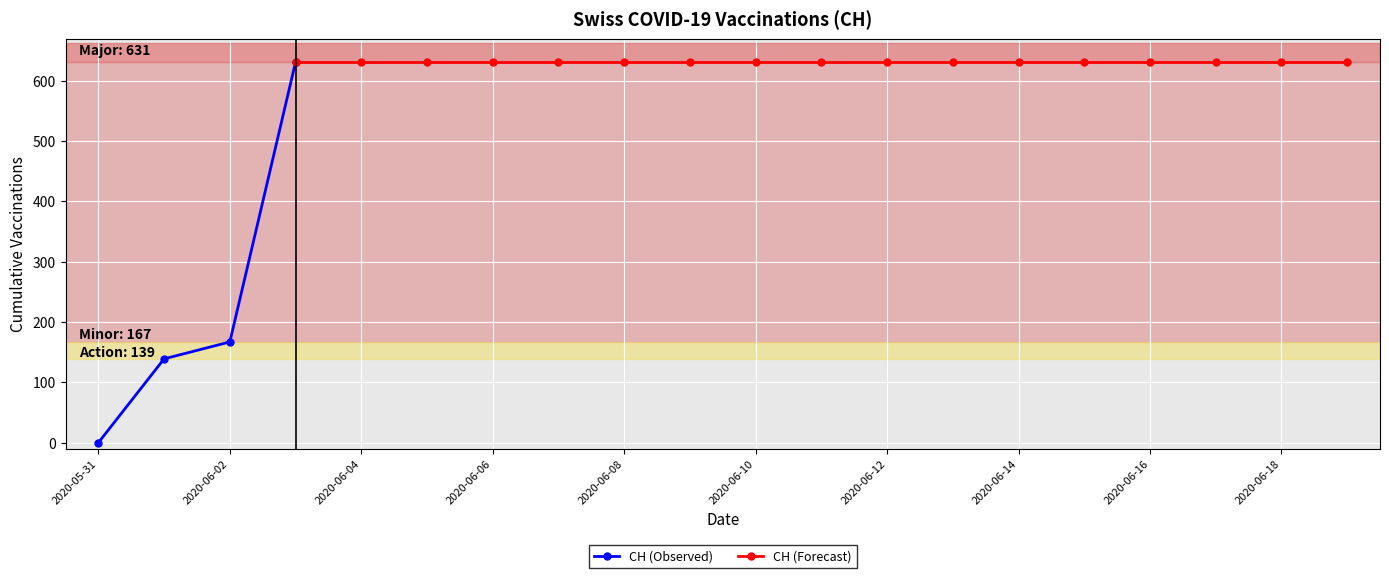

Rank the categories by value from highest to lowest.

2020-06-03, 2020-06-04, 2020-06-05, 2020-06-06, 2020-06-07, 2020-06-08, 2020-06-09, 2020-06-10, 2020-06-11, 2020-06-12, 2020-06-13, 2020-06-14, 2020-06-15, 2020-06-16, 2020-06-17, 2020-06-18, 2020-06-19, 2020-06-02, 2020-06-01, 2020-05-31